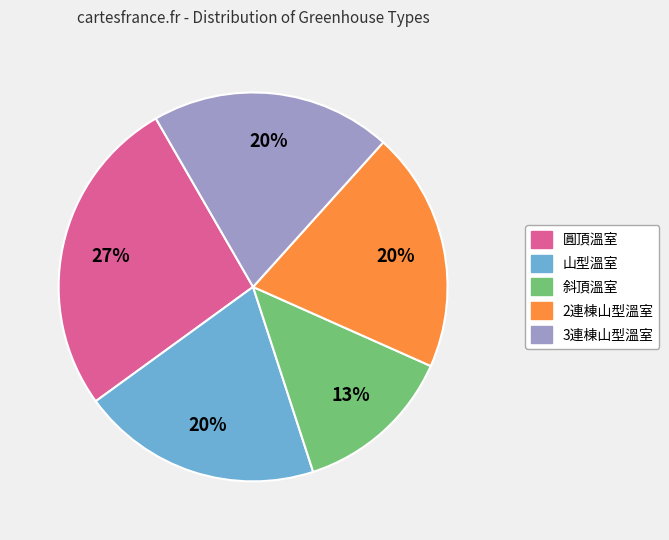

Which has a higher value, 斜頂溫室 or 2連棟山型溫室?

2連棟山型溫室